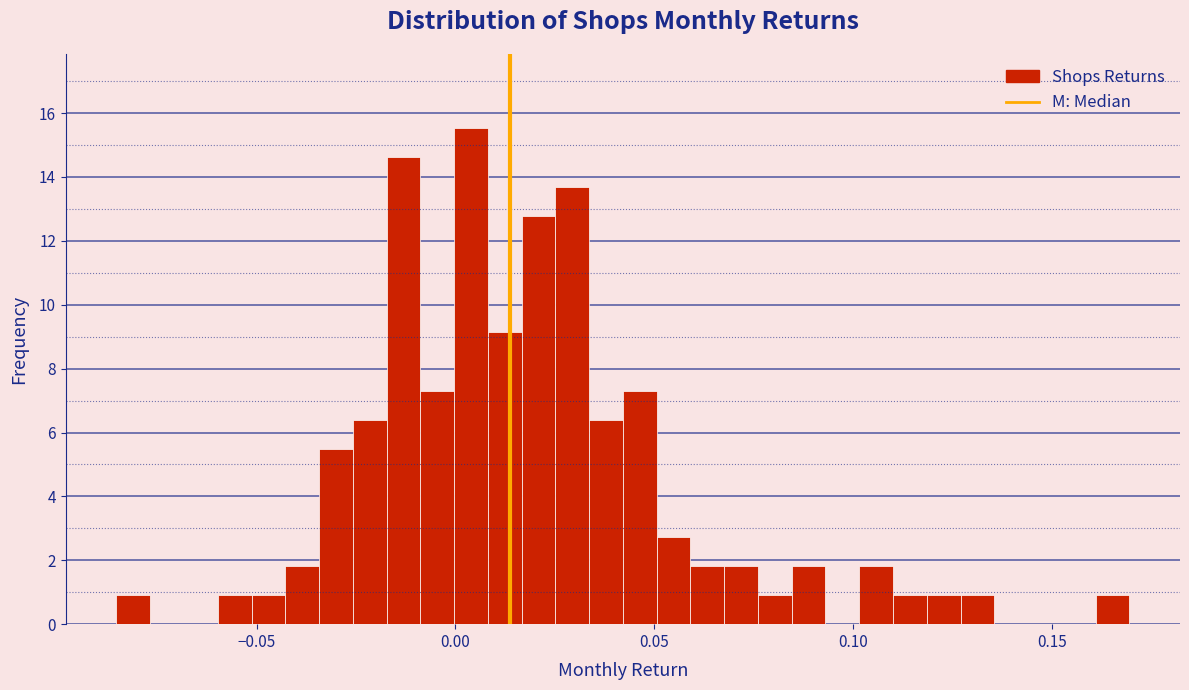

Read against the x-axis, roughly where is the centre of the tallest bar?

0.005